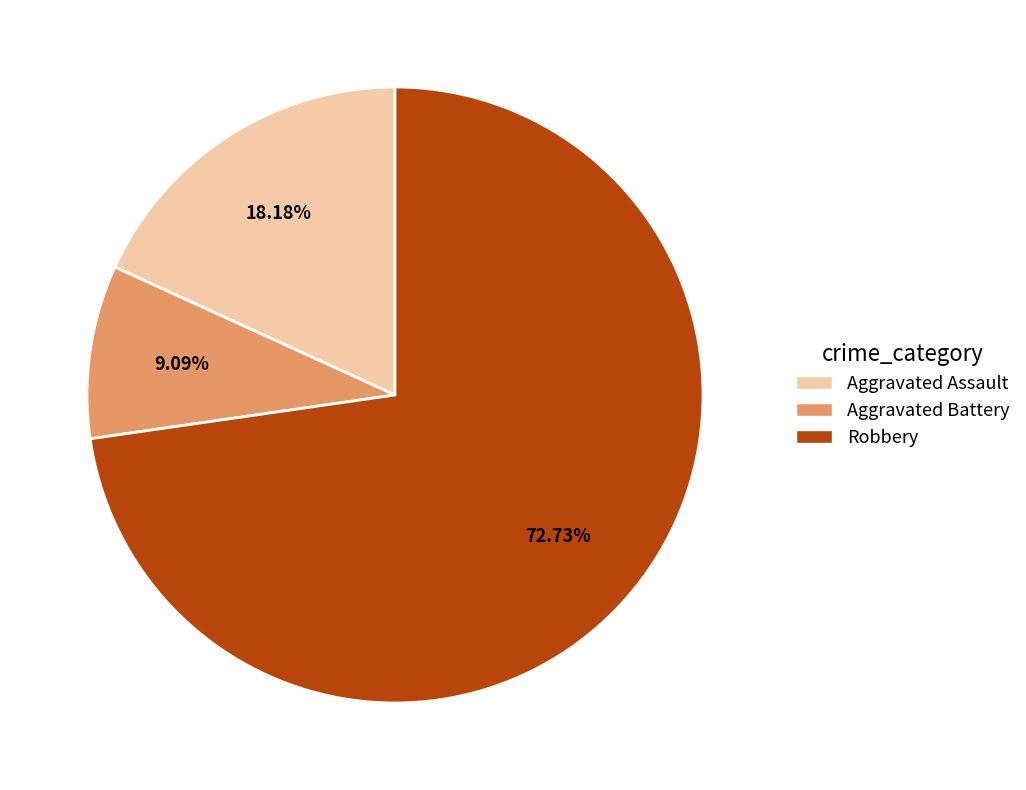

To the nearest percent, what portion does Robbery represent?

73%